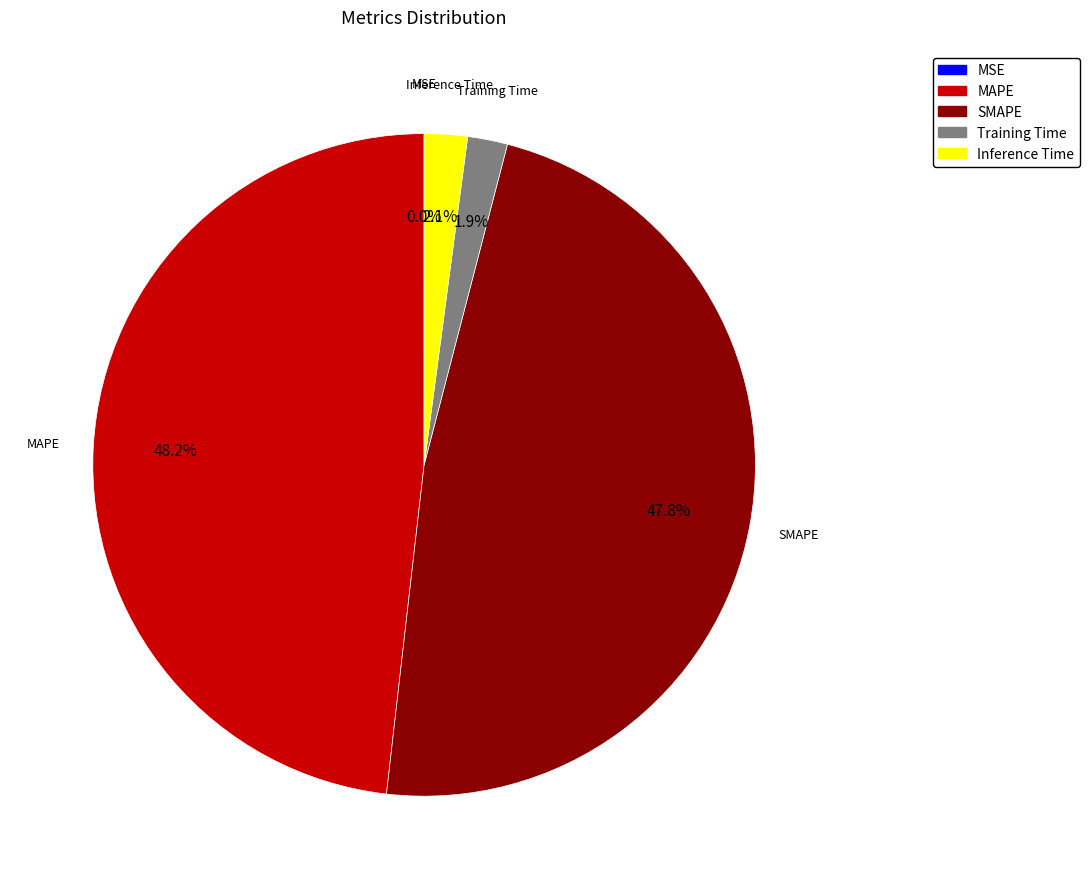

To the nearest percent, what portion does Training Time represent?

2%